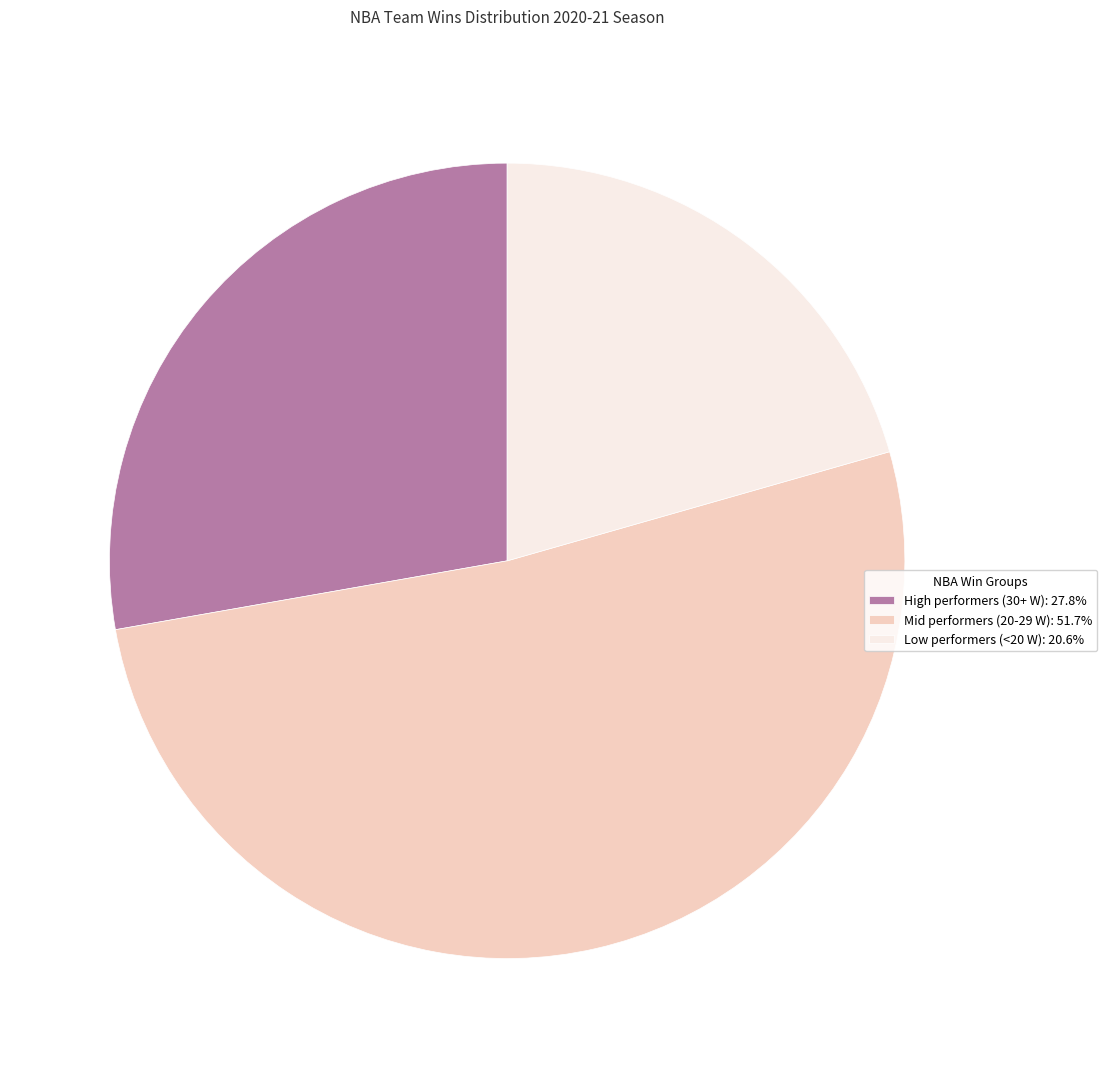

What is the ratio of the value at High performers (30+ W): 27.8% to the value at Mid performers (20-29 W): 51.7%?

0.5